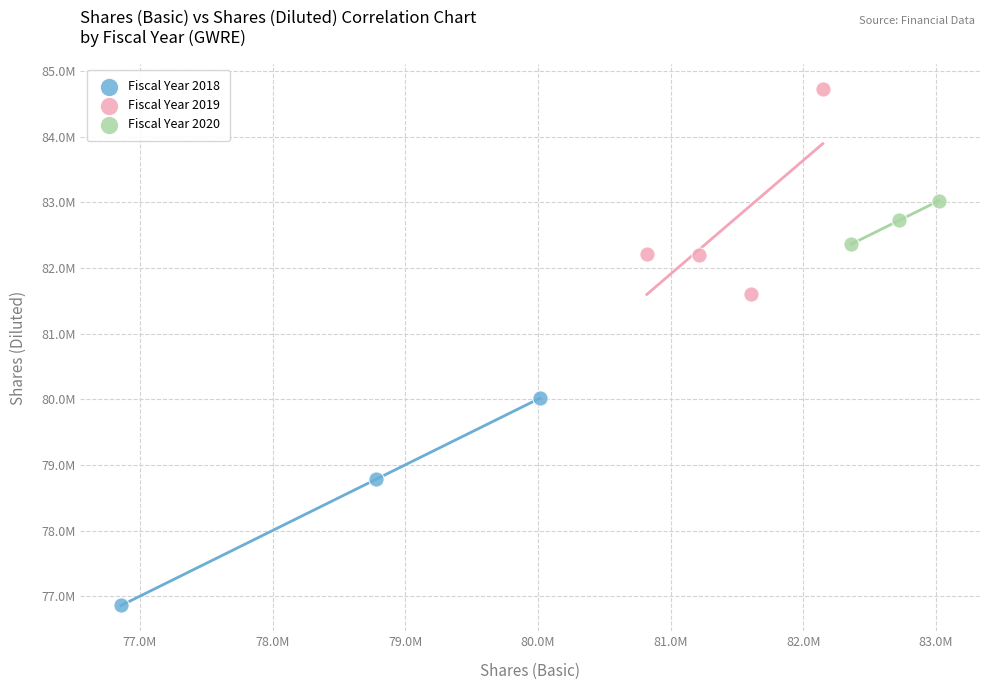

What are all the series names shown in the legend?

Fiscal Year 2018, Fiscal Year 2019, Fiscal Year 2020